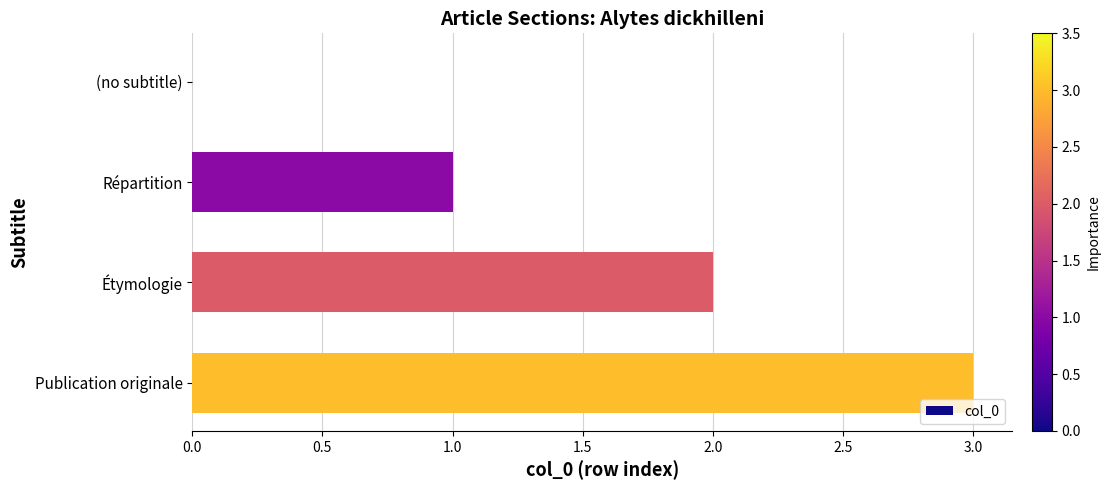

At which label is the value closest to 1?

Répartition